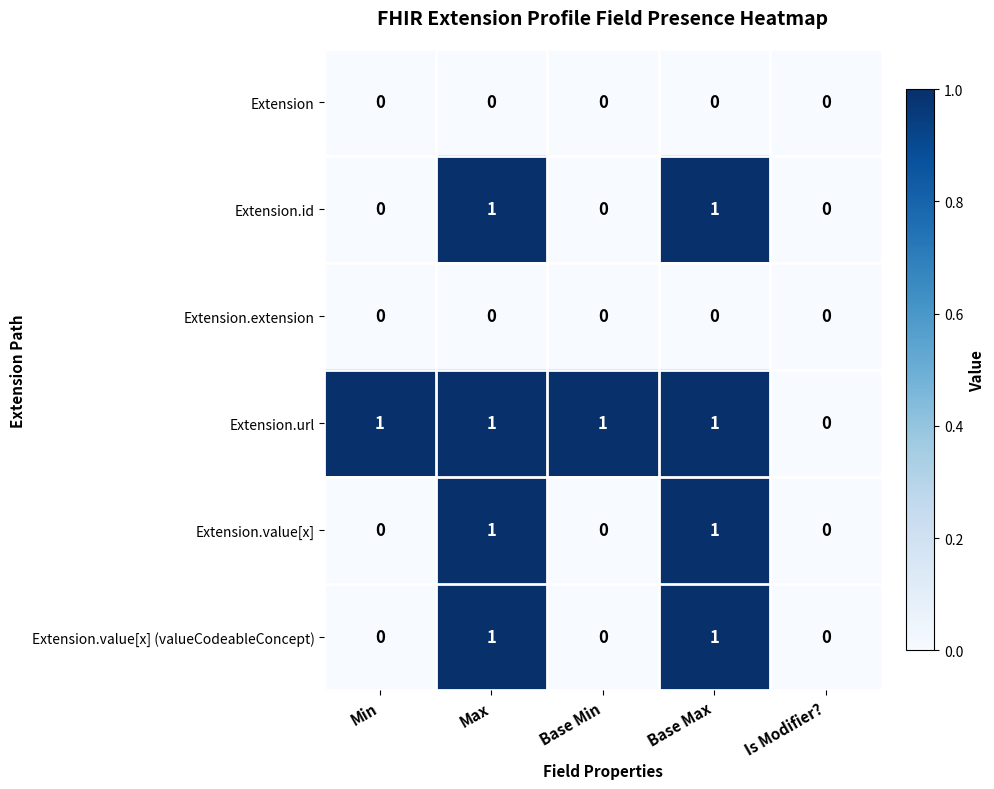

Which series has the largest total across all categories?

Extension.url